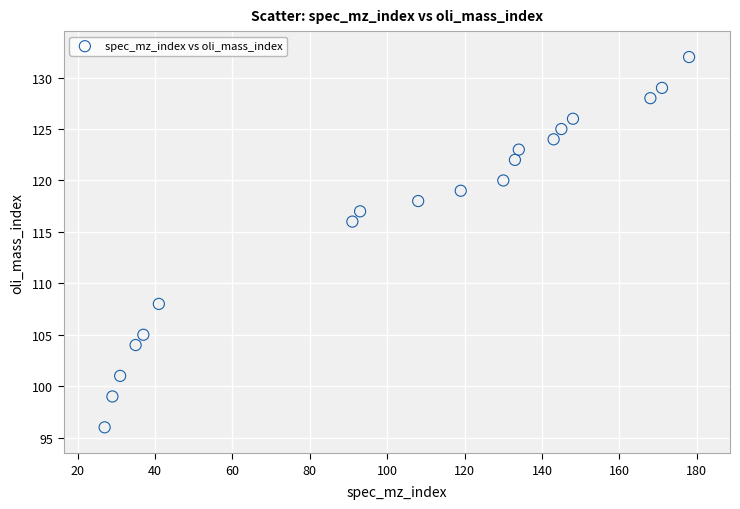

What Y value in the scatter plot is closest to 114?

116